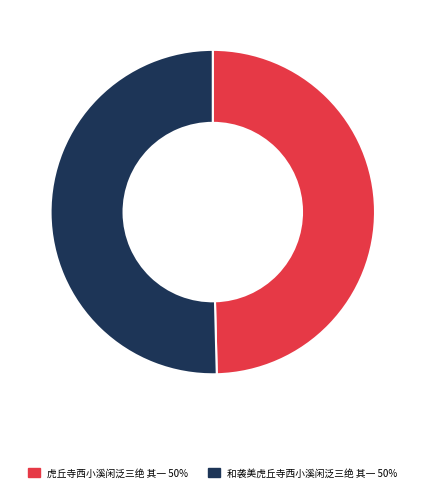

Approximately how many times larger is the value at 和袭美虎丘寺西小溪闲泛三绝 其一 compared to 虎丘寺西小溪闲泛三绝 其一?

1.0